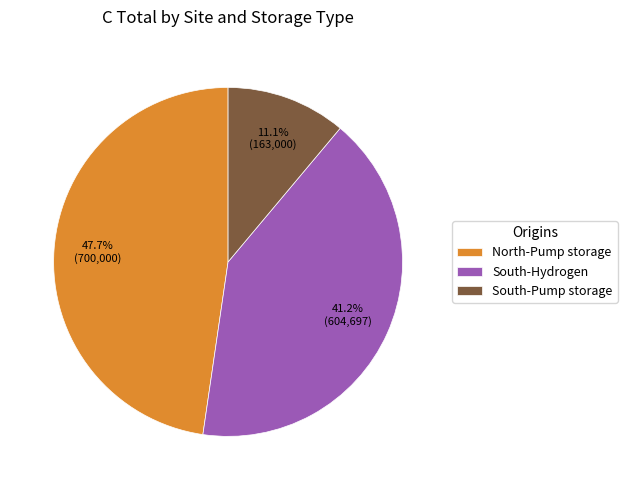

Is it true that South-Pump storage is 11% of the pie?

True